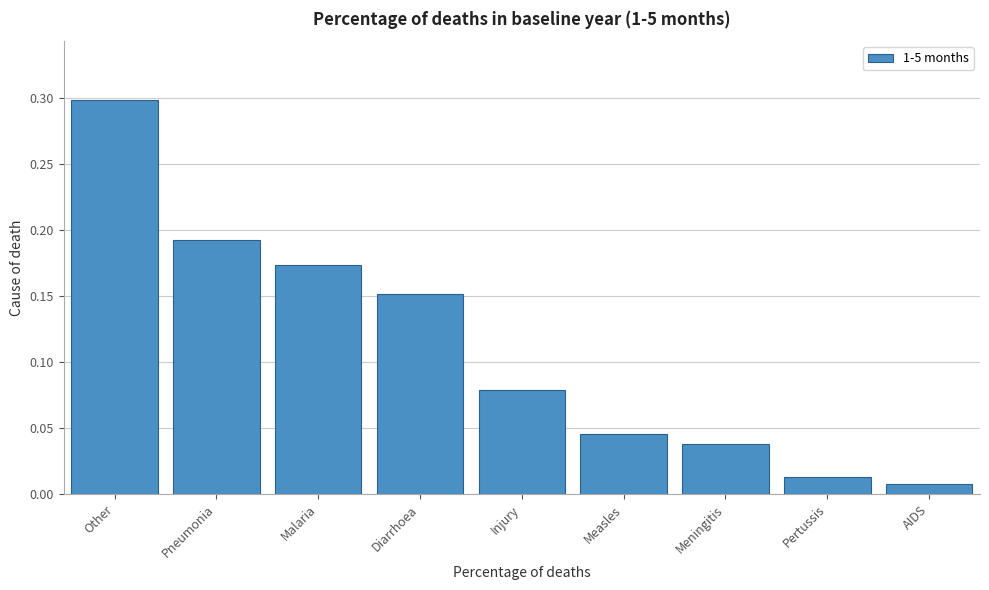

Is it true that the value at Other is 0.2?

False